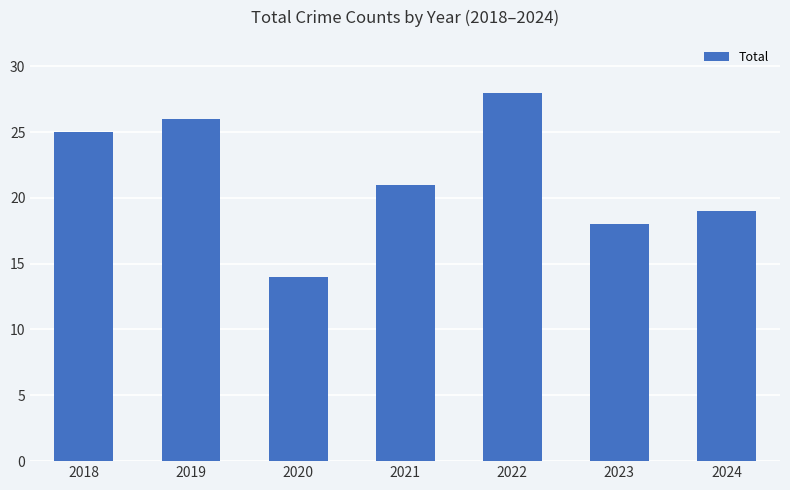

Rank the categories by value from highest to lowest.

2022, 2019, 2018, 2021, 2024, 2023, 2020